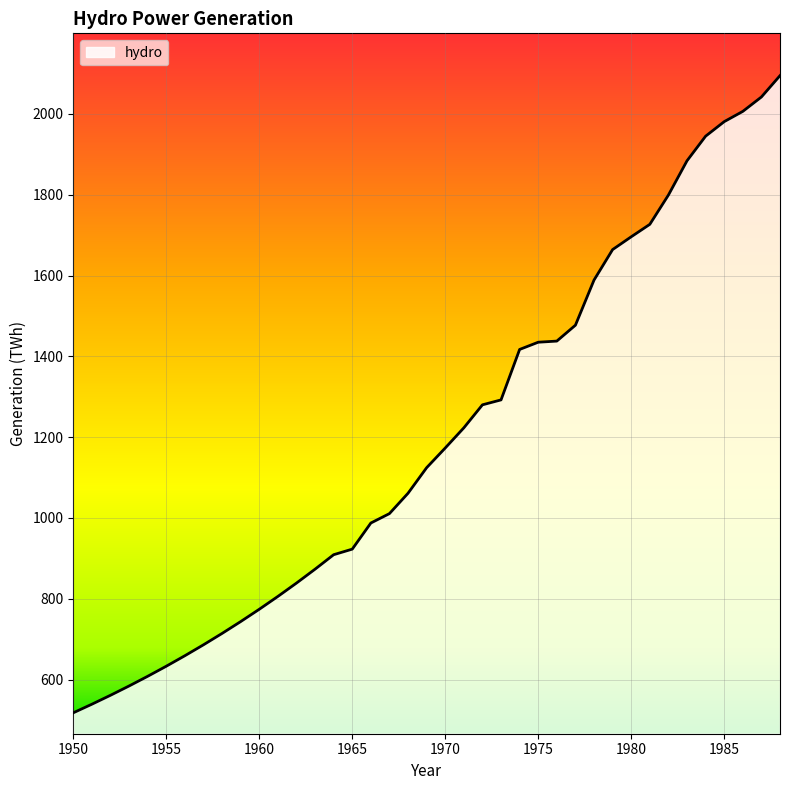

What is the smallest value displayed?

517.8